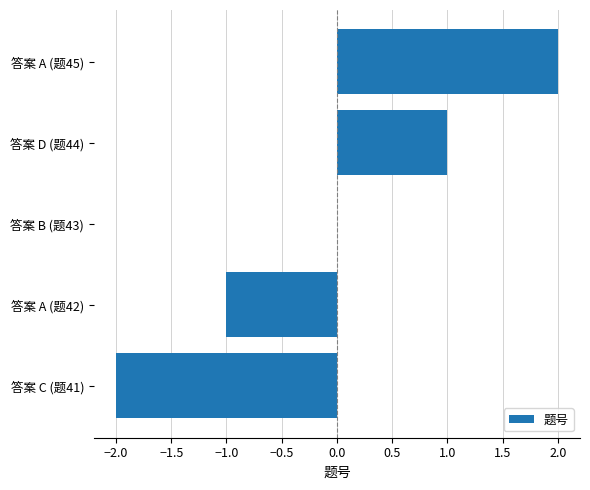

Reading top to bottom, list all the values displayed in this chart.

答案 A (题45)=2	答案 D (题44)=1	答案 B (题43)=0	答案 A (题42)=-1	答案 C (题41)=-2